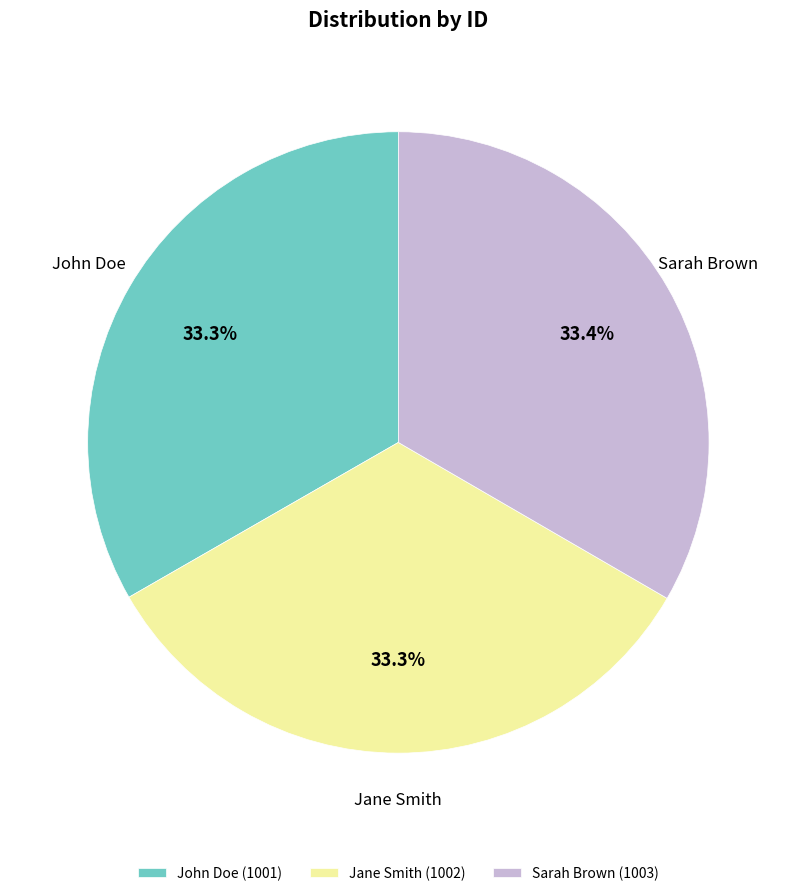

To the nearest percent, what portion does Jane Smith represent?

33%